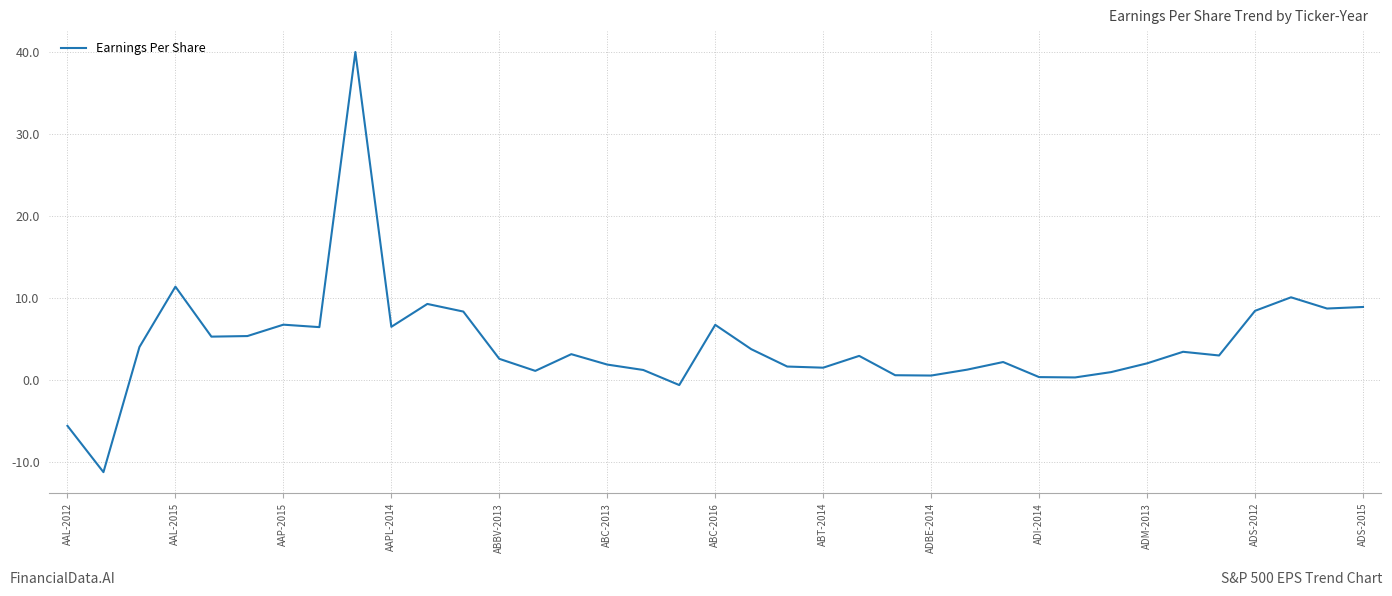

What is the difference between the maximum and minimum values?

51.3